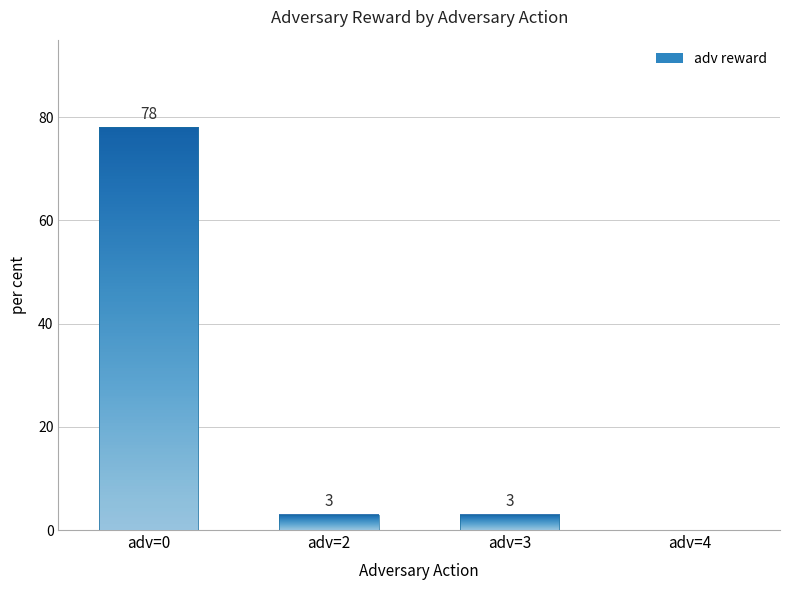

List the labels in order of value, largest first.

adv=0, adv=2, adv=3, adv=4